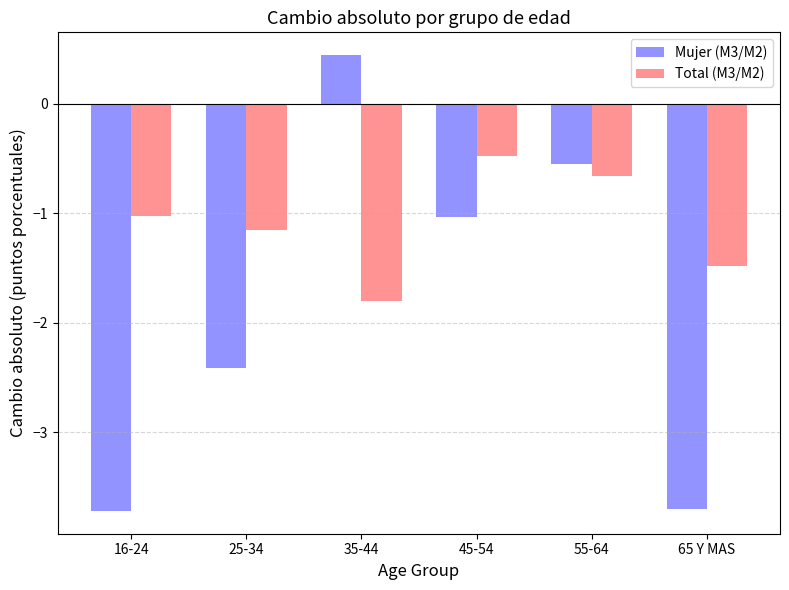

How many bars are there in total?

12